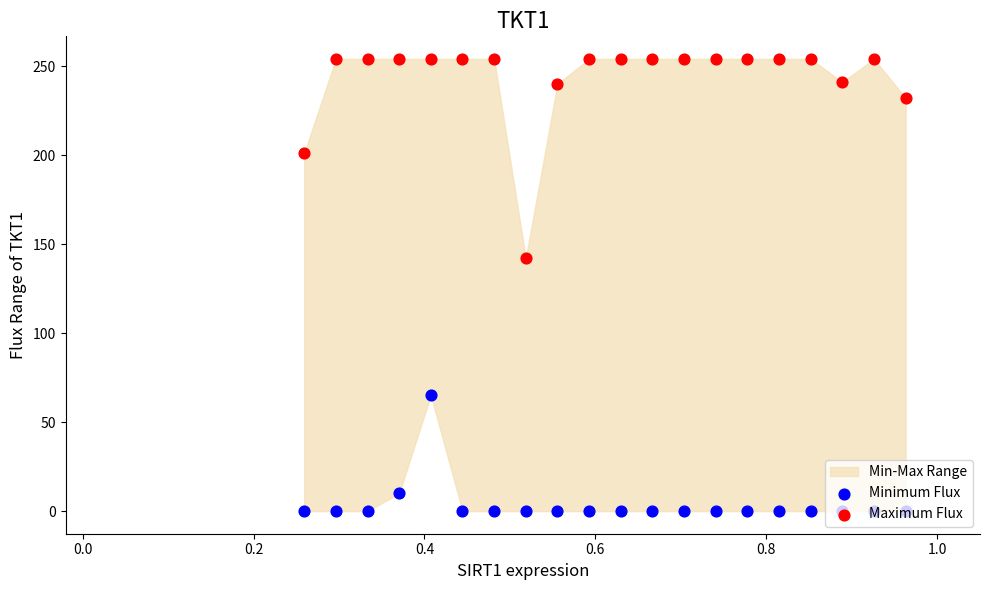

Which series has the widest spread of Y values?

Maximum Flux